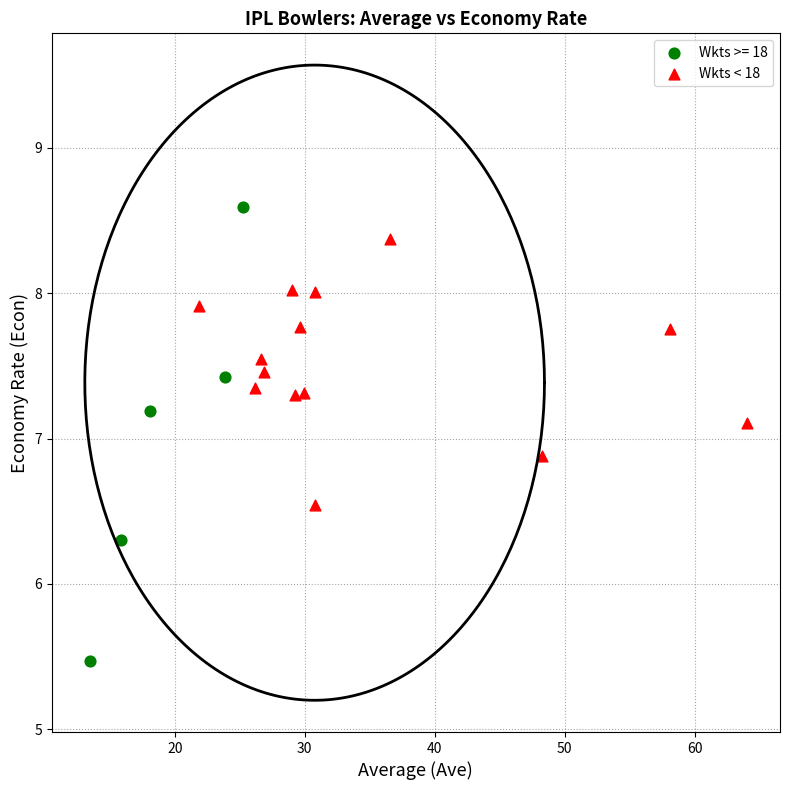

Which series reaches the minimum Y coordinate?

Wkts >= 18